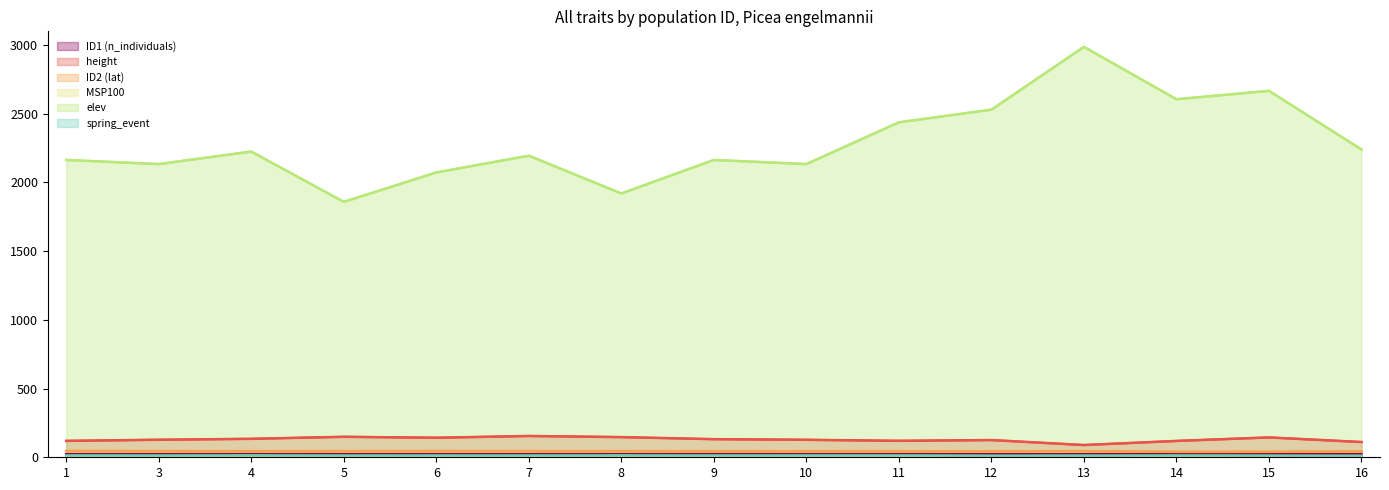

How many data points in elev are above 2195?

7